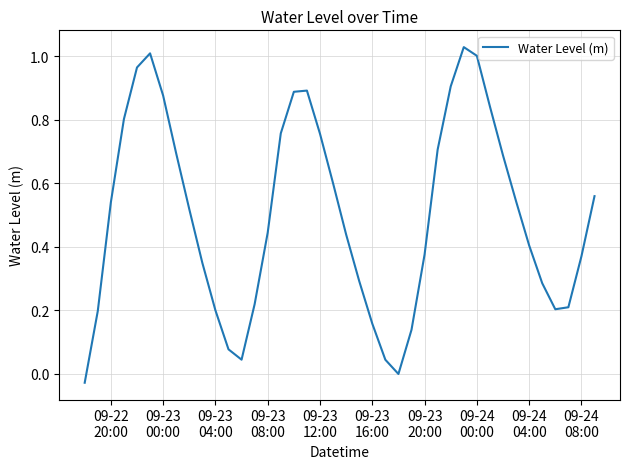

What is the difference between the maximum and minimum values?

1.1